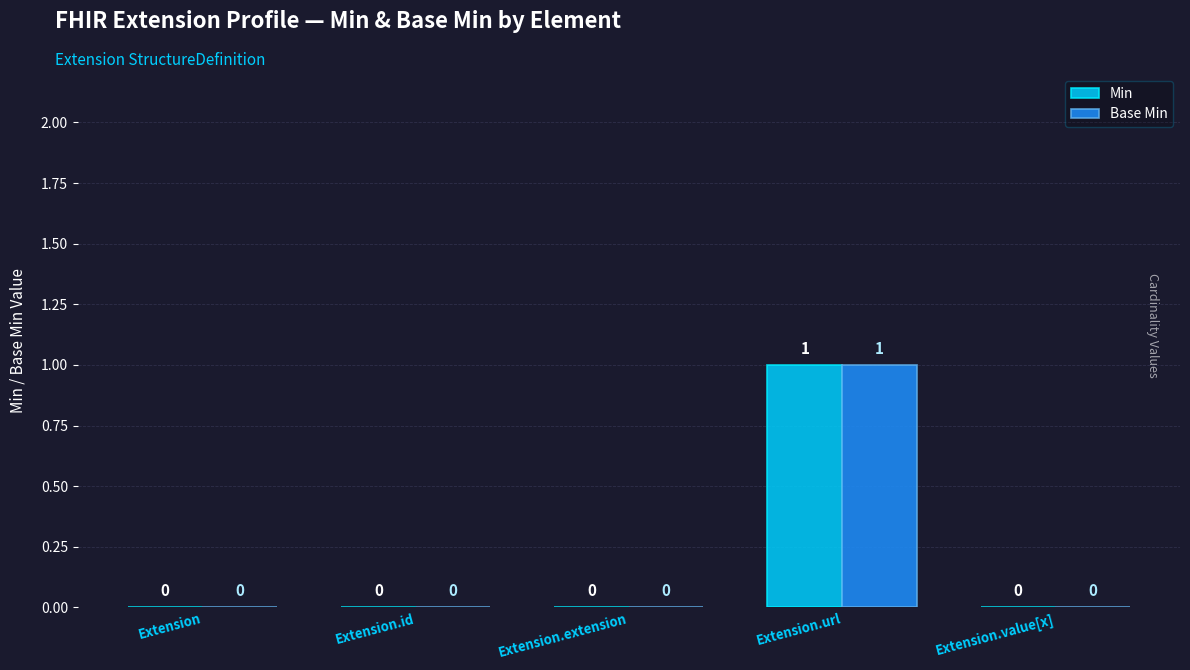

What is the highest value of the Min series?

1